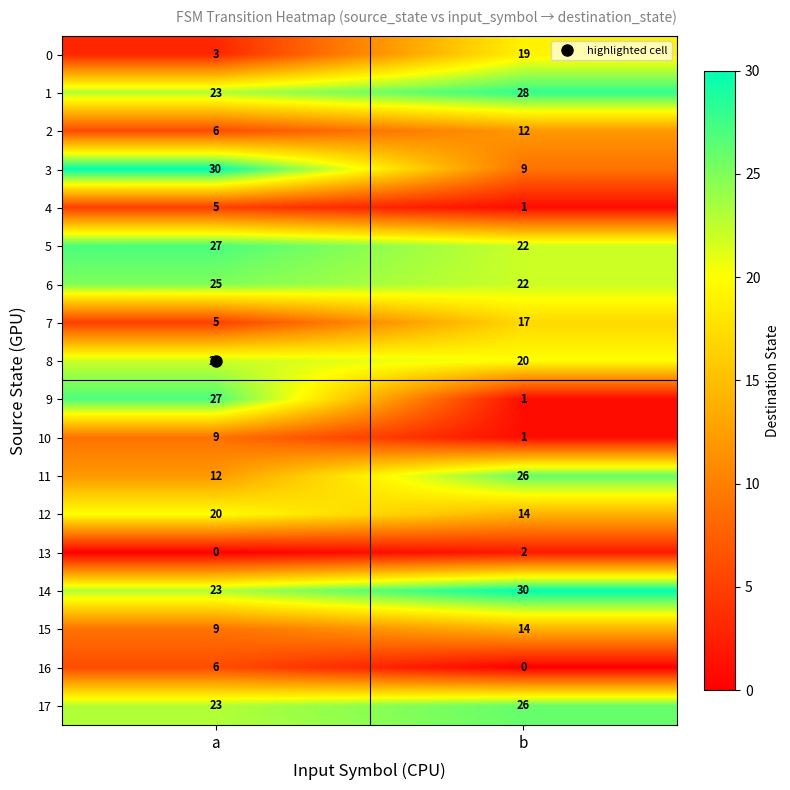

At which label does 5 reach its peak?

a